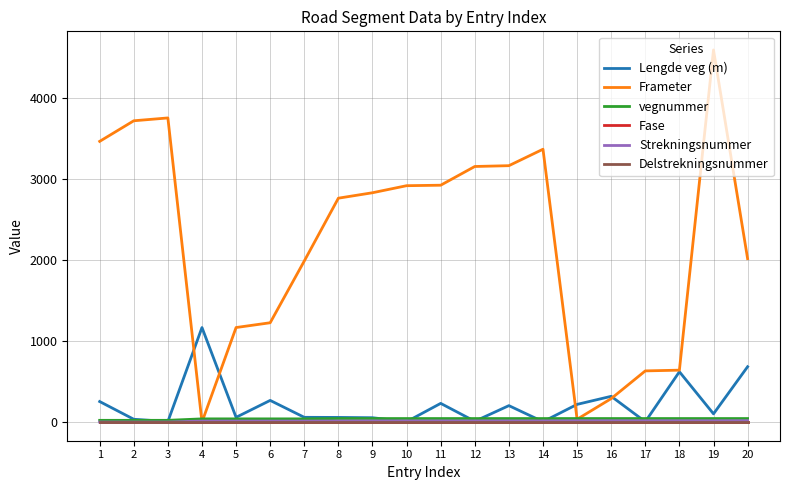

Does the chart have visible grid lines?

Yes